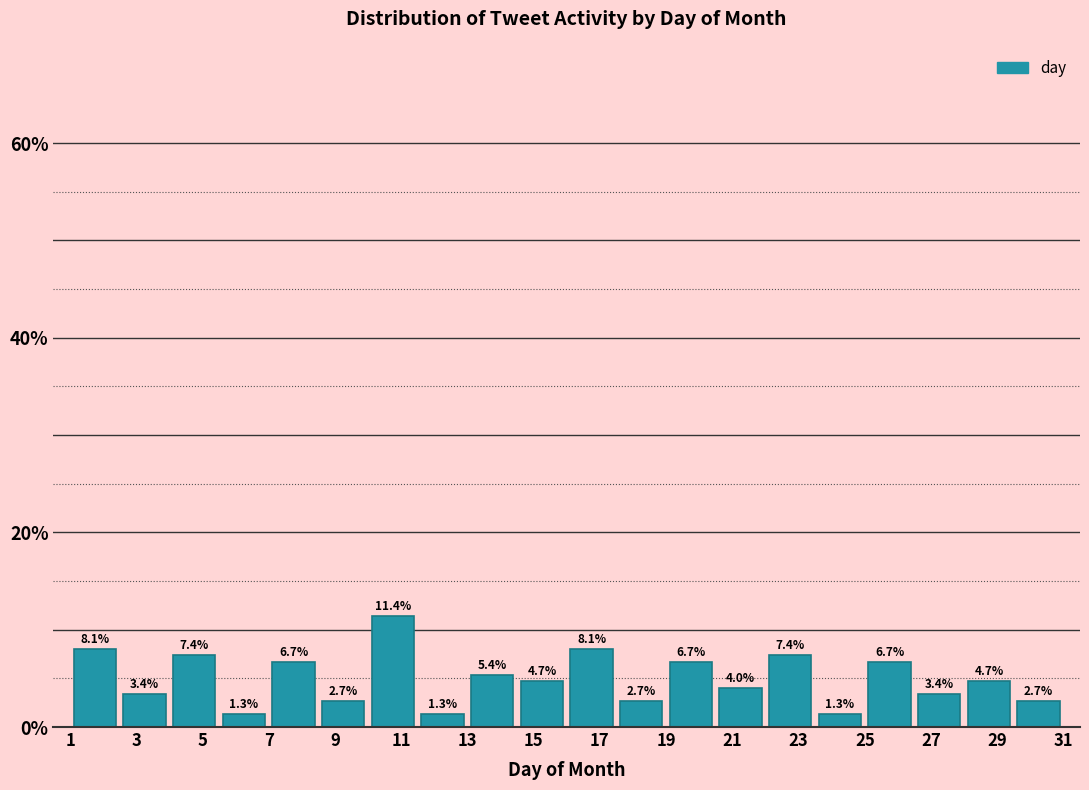

Reading left to right, list every bar in this chart as the range it spans on the x-axis followed by its height. The bar edges are not printed on the chart, so give them approximately, as read against the axis.

1.0 to 2.5: 8.1
2.5 to 4.0: 3.4
4.0 to 5.5: 7.4
5.5 to 7.0: 1.3
7.0 to 8.5: 6.7
8.5 to 10.0: 2.7
10.0 to 11.5: 11.4
11.5 to 13.0: 1.3
13.0 to 14.5: 5.4
14.5 to 16.0: 4.7
16.0 to 17.5: 8.1
17.5 to 19.0: 2.7
19.0 to 20.5: 6.7
20.5 to 22.0: 4.0
22.0 to 23.5: 7.4
23.5 to 25.0: 1.3
25.0 to 26.5: 6.7
26.5 to 28.0: 3.4
28.0 to 29.5: 4.7
29.5 to 31.0: 2.7